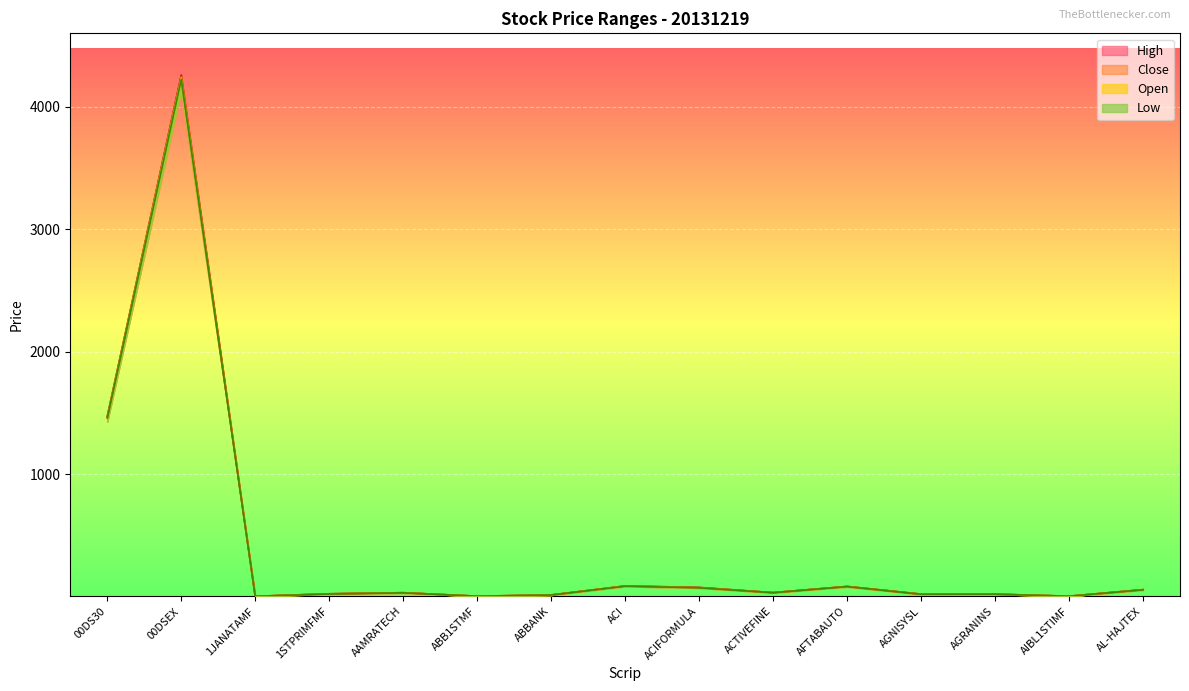

Reading right to left, what are all the values shown in this chart?

High: 60.8	7.2	24.1	24.3	87.0	36.4	79.0	90.8	17.2	7.3	35.7	26.9	6.2	4257.7	1473.6
Close: 60.0	7.1	23.5	23.6	85.8	36.2	76.6	90.3	16.8	7.2	35.4	26.6	6.1	4244.6	1467.1
Open: 59.9	7.1	23.4	24.3	86.2	35.7	76.2	89.8	17.2	7.3	35.5	26.0	6.2	4240.1	1468.5
Low: 59.3	6.8	23.3	23.0	85.6	35.6	75.4	88.8	16.7	7.1	34.4	25.2	6.0	4221.1	1460.9